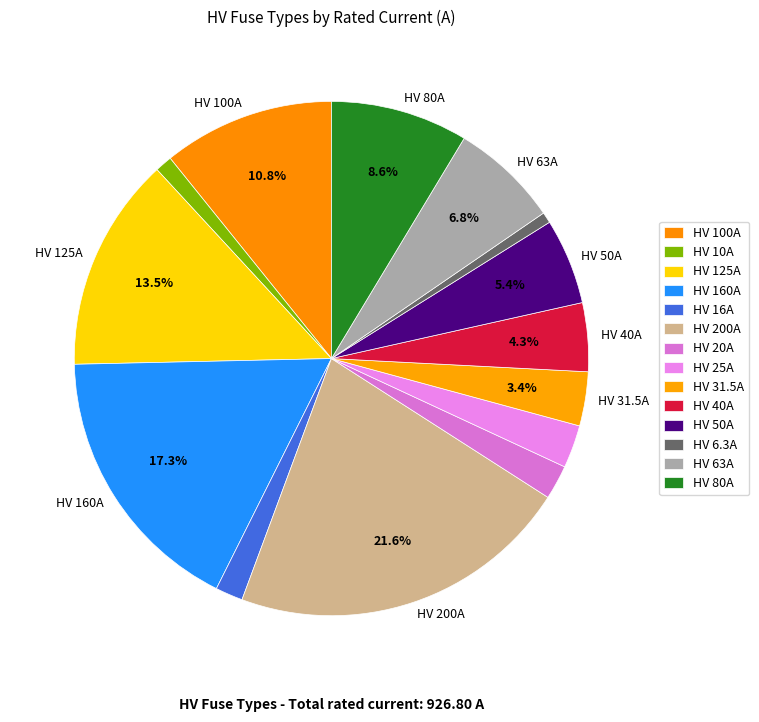

Rank the categories by value from lowest to highest.

HV 6.3A, HV 10A, HV 16A, HV 20A, HV 25A, HV 31.5A, HV 40A, HV 50A, HV 63A, HV 80A, HV 100A, HV 125A, HV 160A, HV 200A